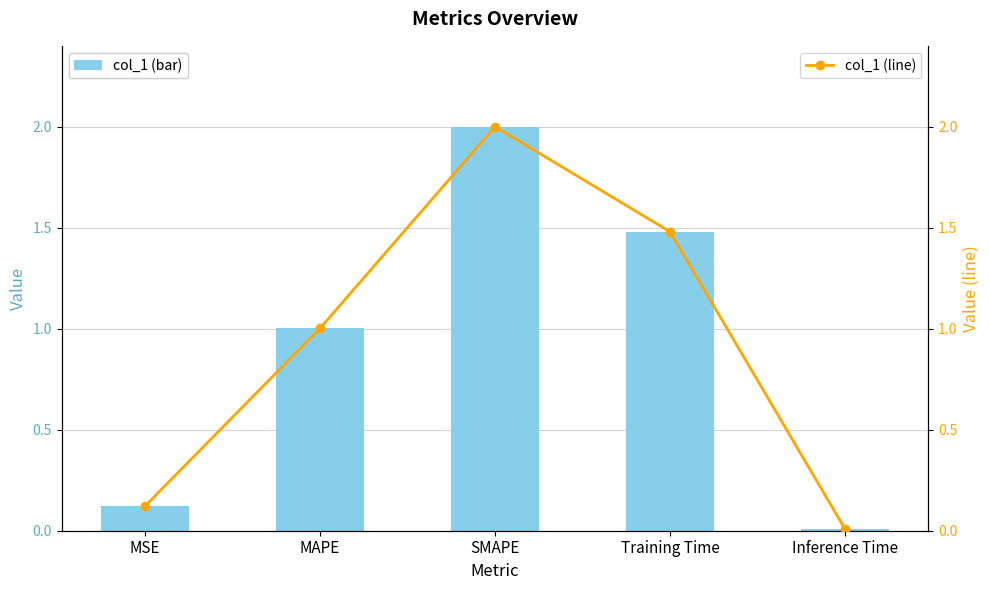

What is the label of the 1st bar from the left?

MSE